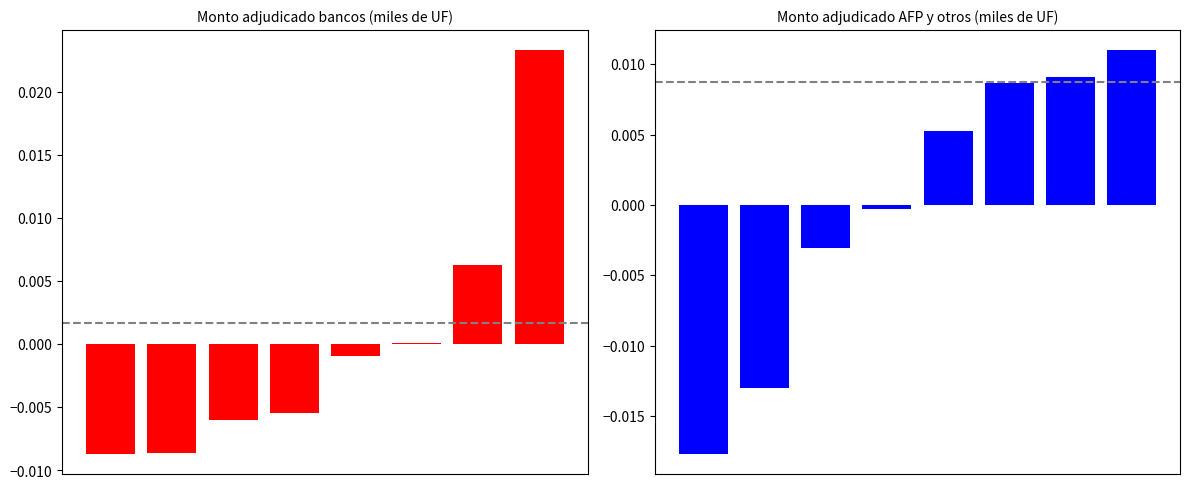

Is it true that Monto adjudicado bancos (miles de UF) equals -0.0 at 0?

True